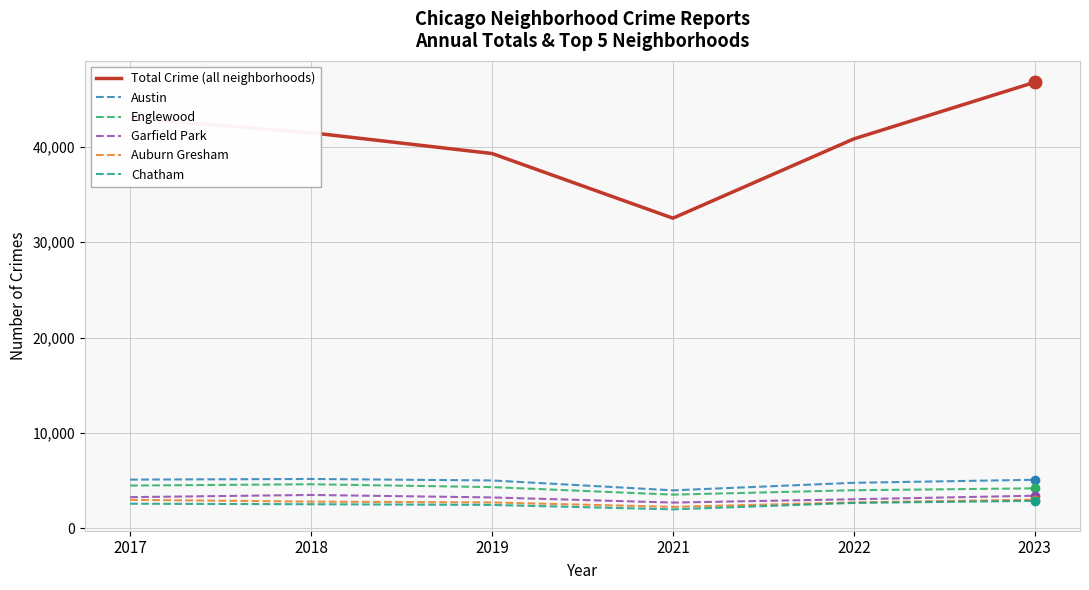

Which series has the largest total across all categories?

Total Crime (all neighborhoods)